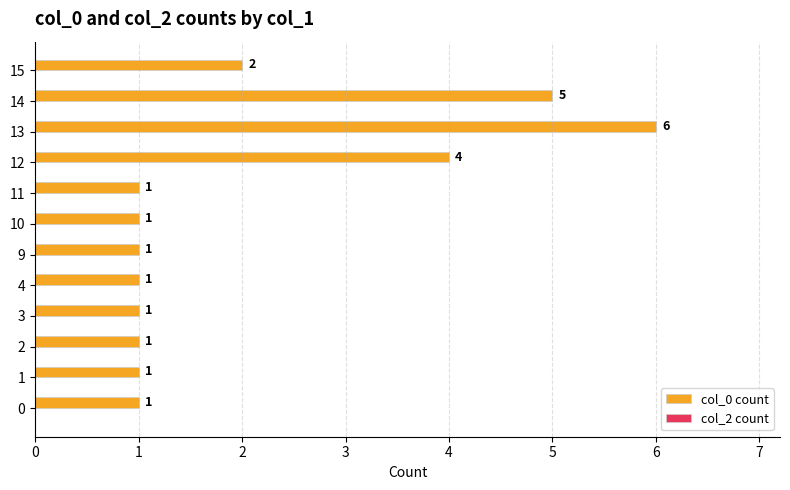

Which has a higher value, 13 or 3?

13